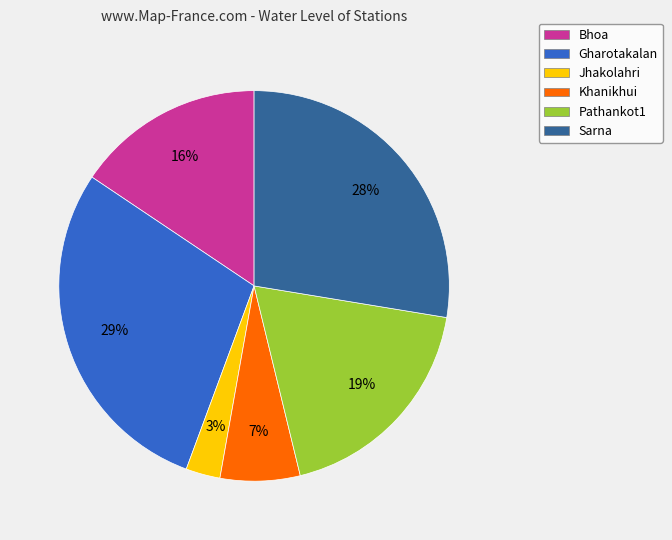

The Gharotakalan slice represents 36% of the pie. True or false?

False